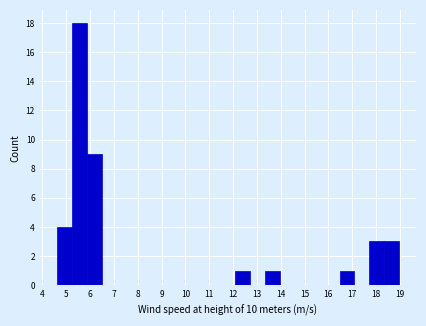

Reading left to right, transcribe this chart: for each bar, give the range it covers on the x-axis and its height. Neither the bar edges nor the heights are printed on the chart, so give them approximately, as read against the axes.

4.6 to 5.2: 4
5.2 to 5.9: 18
5.9 to 6.5: 9
6.5 to 7.1: 0
7.1 to 7.7: 0
7.7 to 8.4: 0
8.4 to 9.0: 0
9.0 to 9.6: 0
9.6 to 10.2: 0
10.2 to 10.8: 0
10.8 to 11.5: 0
11.5 to 12.1: 0
12.1 to 12.7: 1
12.7 to 13.3: 0
13.3 to 14.0: 1
14.0 to 14.6: 0
14.6 to 15.2: 0
15.2 to 15.8: 0
15.8 to 16.5: 0
16.5 to 17.1: 1
17.1 to 17.7: 0
17.7 to 18.3: 3
18.3 to 19.0: 3